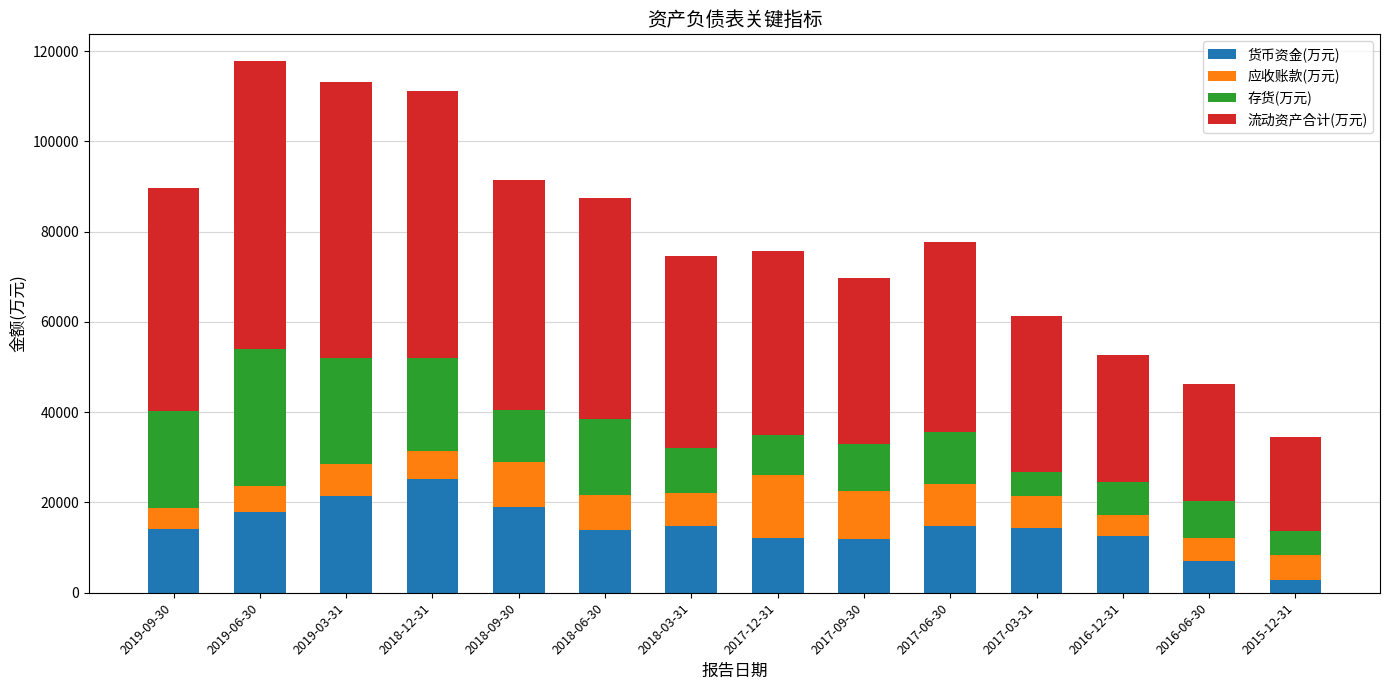

What is the total value across all series at 2018-03-31?

74573